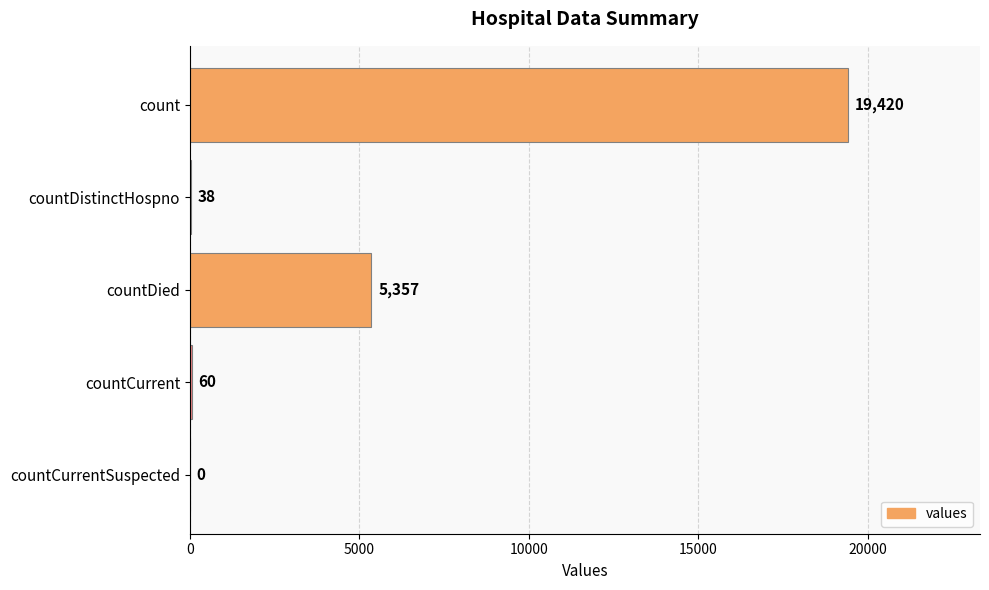

True or false: the data shows 6321 at countCurrentSuspected.

False